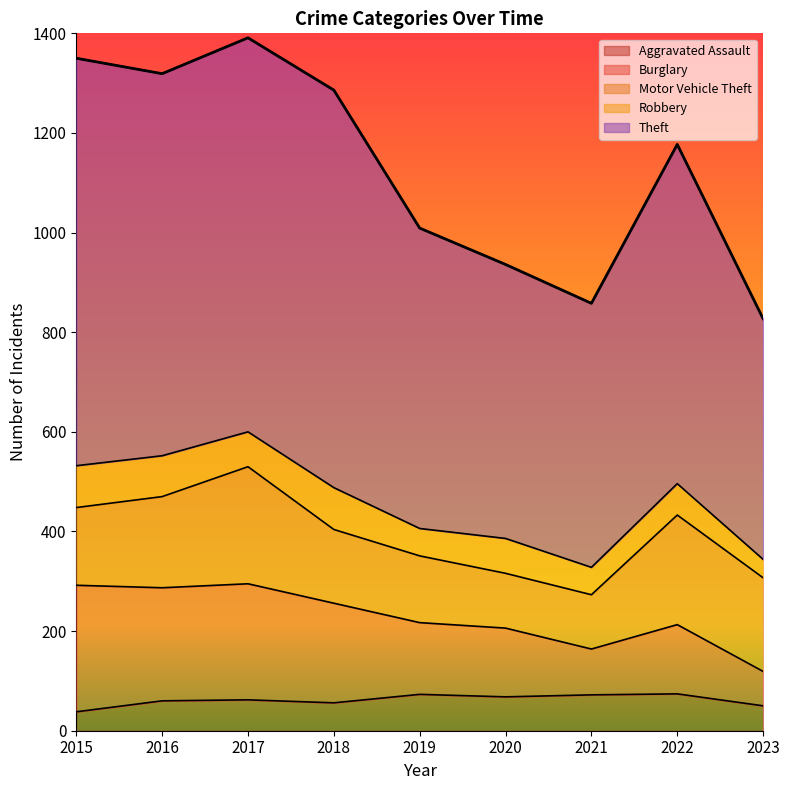

What is the total value across all series at 2015?

1350